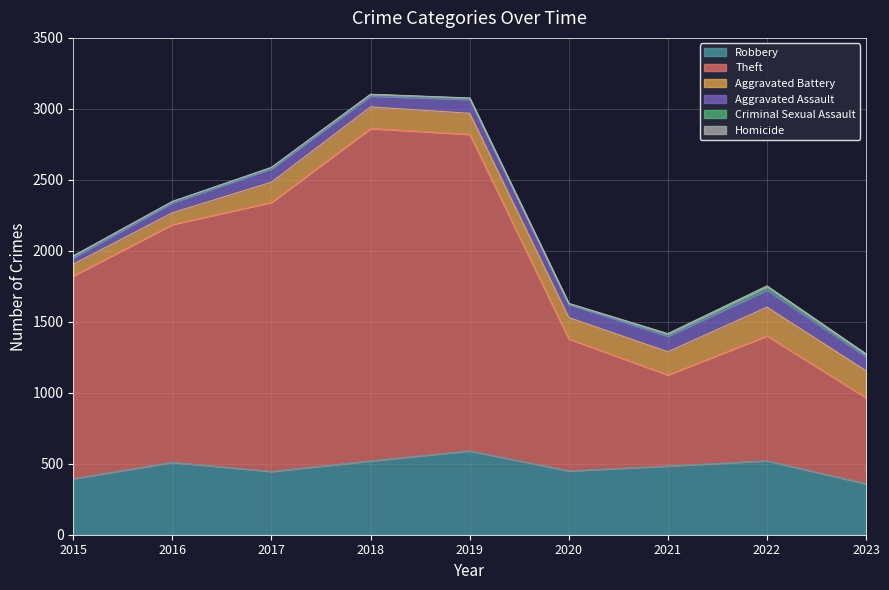

True or false: Homicide and Criminal Sexual Assault intersect in this chart.

False